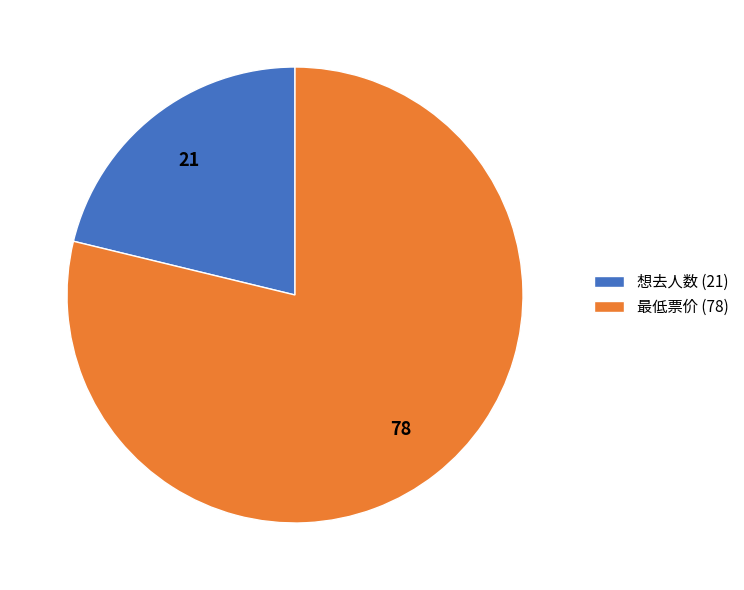

Which slice represents more than half of the pie?

最低票价 (78)